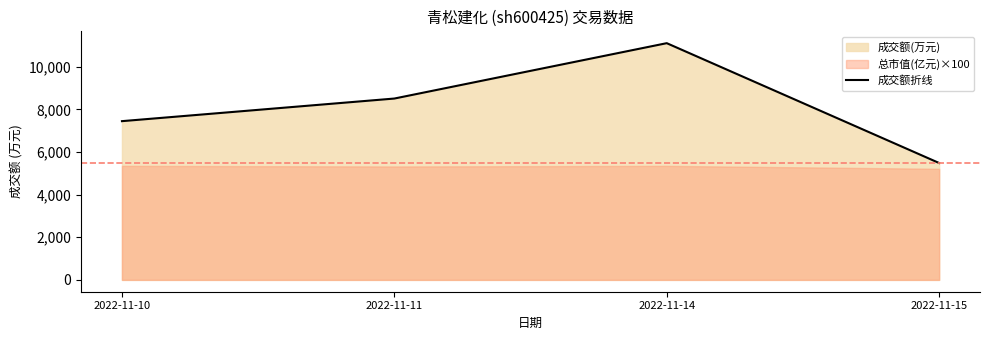

Rank the categories by value from lowest to highest.

2022-11-15, 2022-11-10, 2022-11-11, 2022-11-14